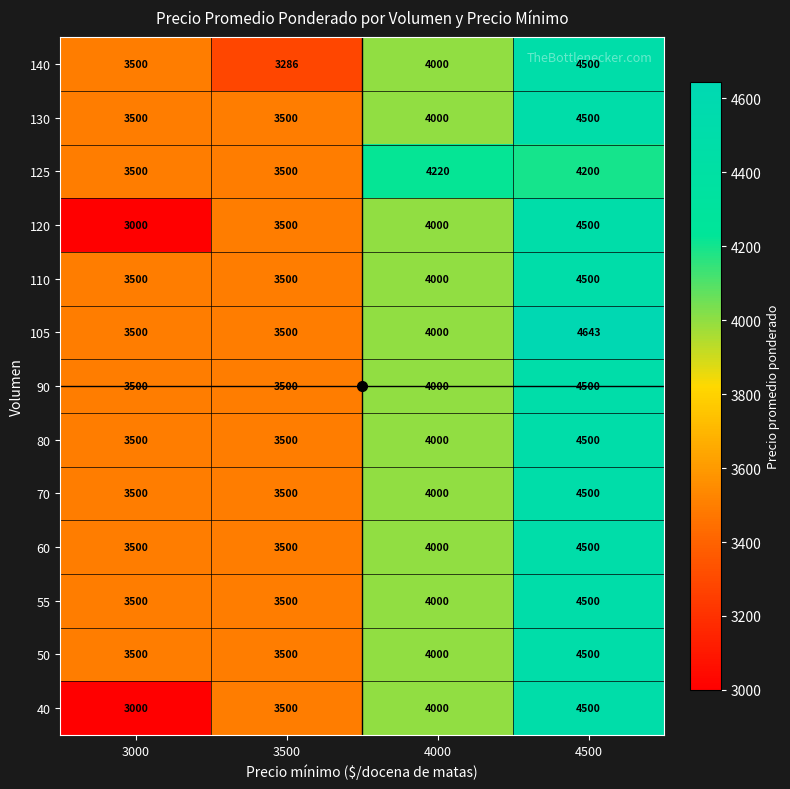

What is the difference between the highest and lowest values at 4000?

220